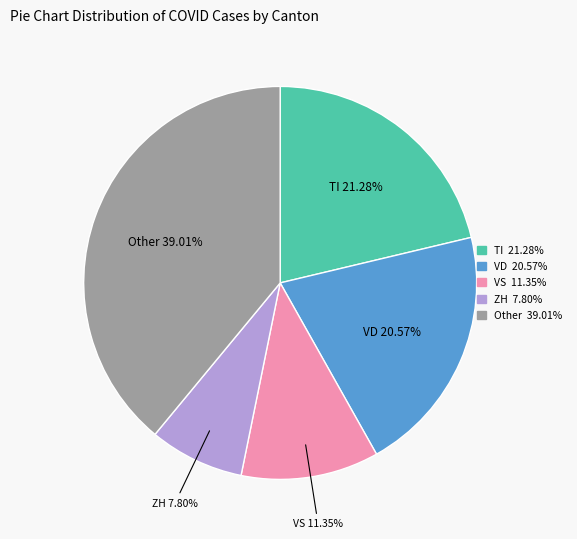

Does any single category account for the majority?

No